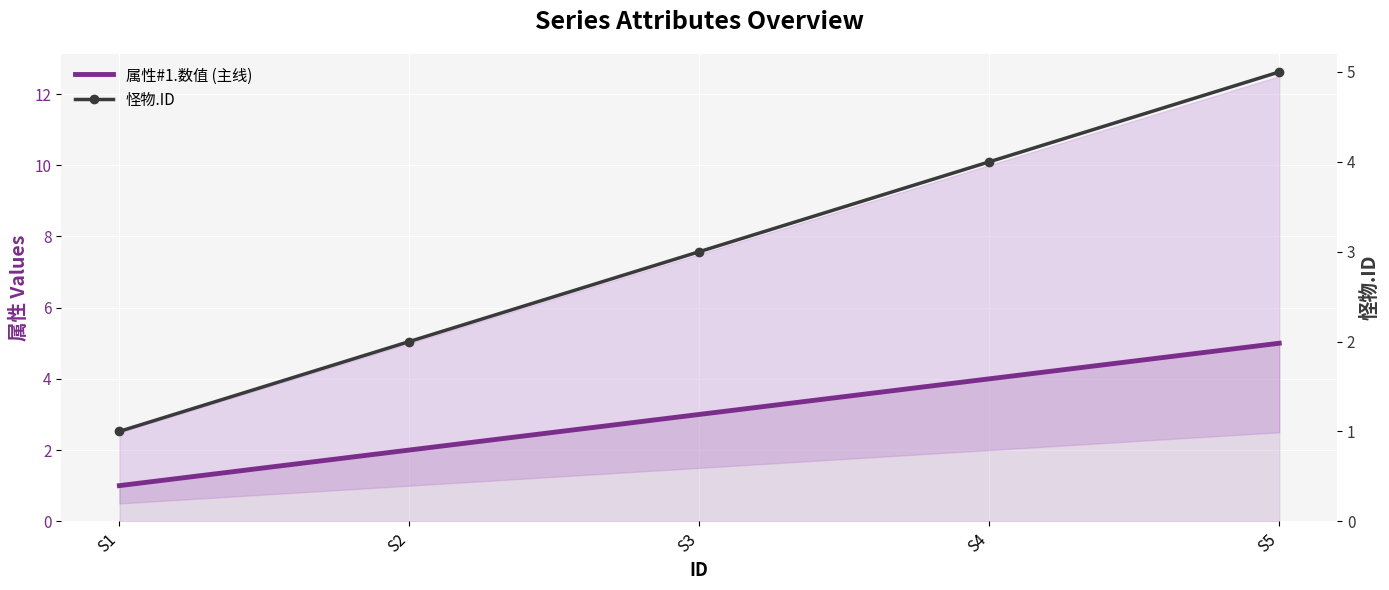

True or false: 属性#1.数值 (主线) and 怪物.ID intersect in this chart.

False